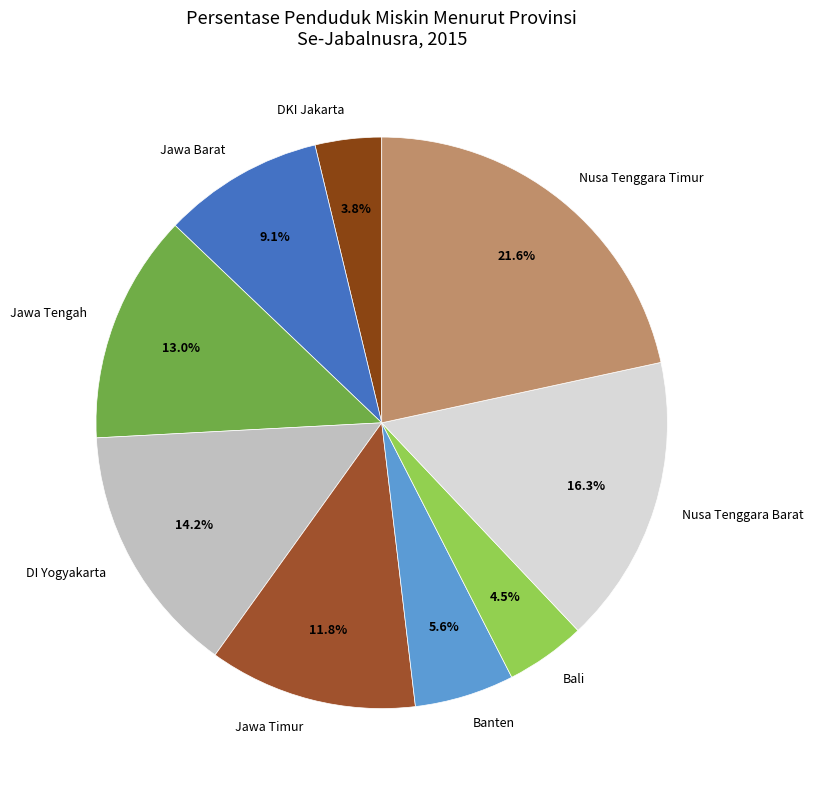

How many segments does this pie chart have?

9